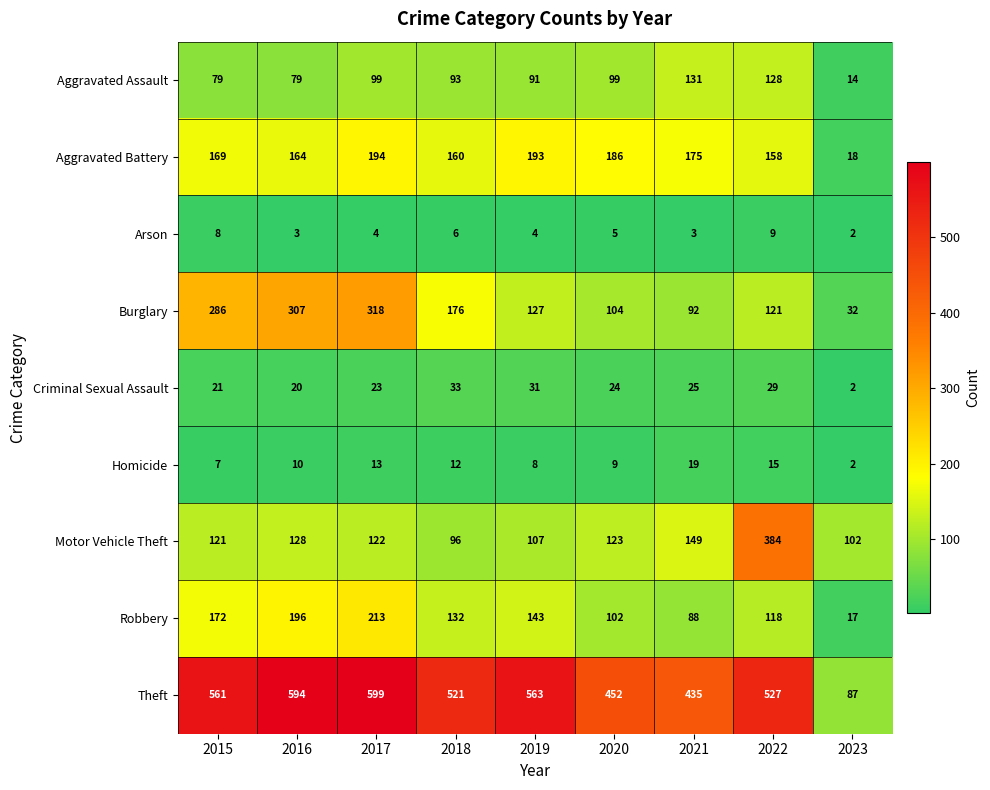

How many categories are shown in the chart?

9